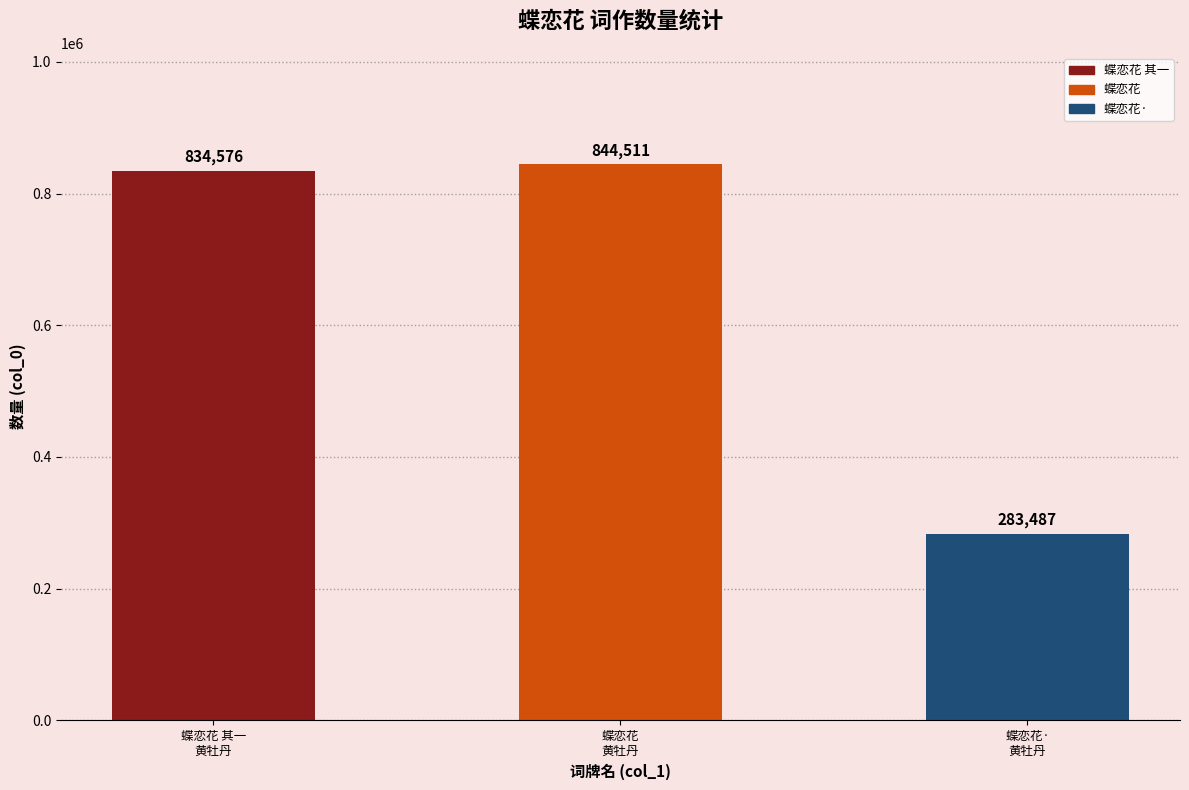

Reading left to right, extract all data points from this chart.

834576	844511	283487